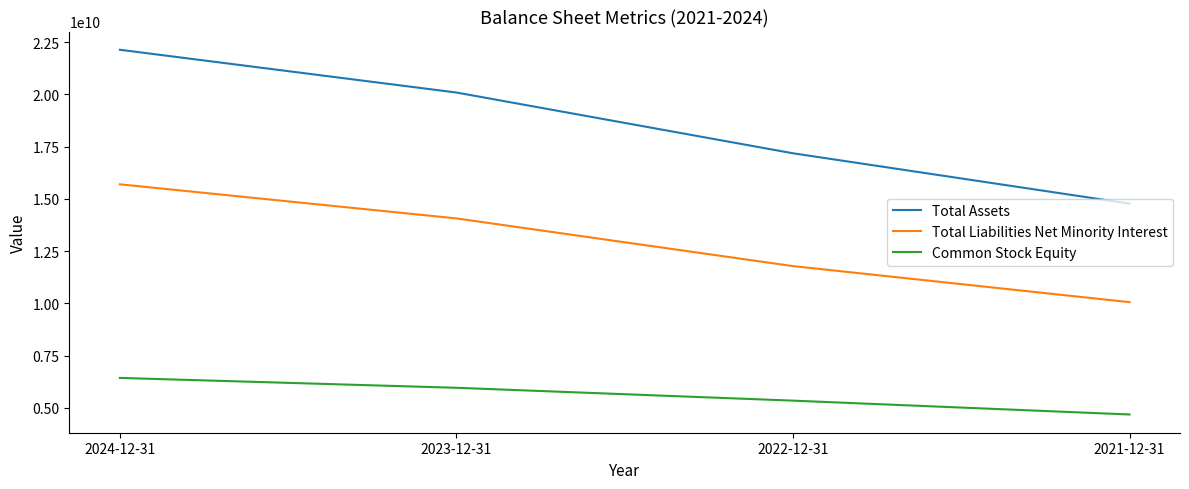

At how many categories does at least one series exceed 21151442555?

1